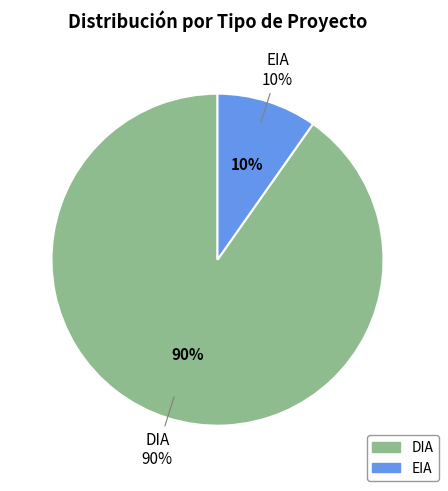

What is the smallest slice in the pie chart?

EIA